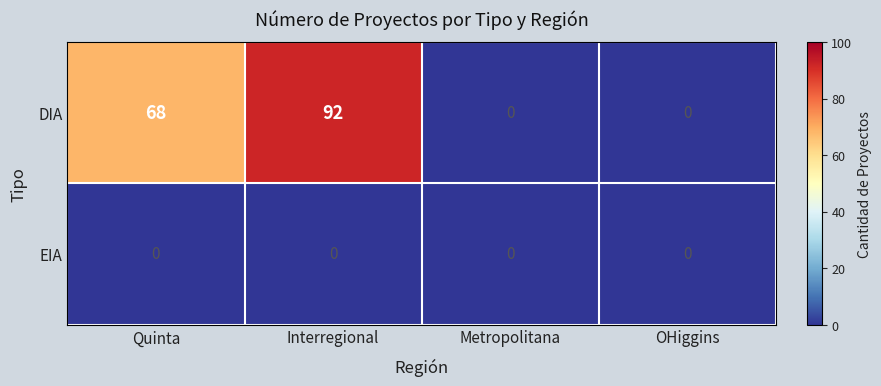

Rank the series by their average value, from lowest to highest.

EIA, DIA